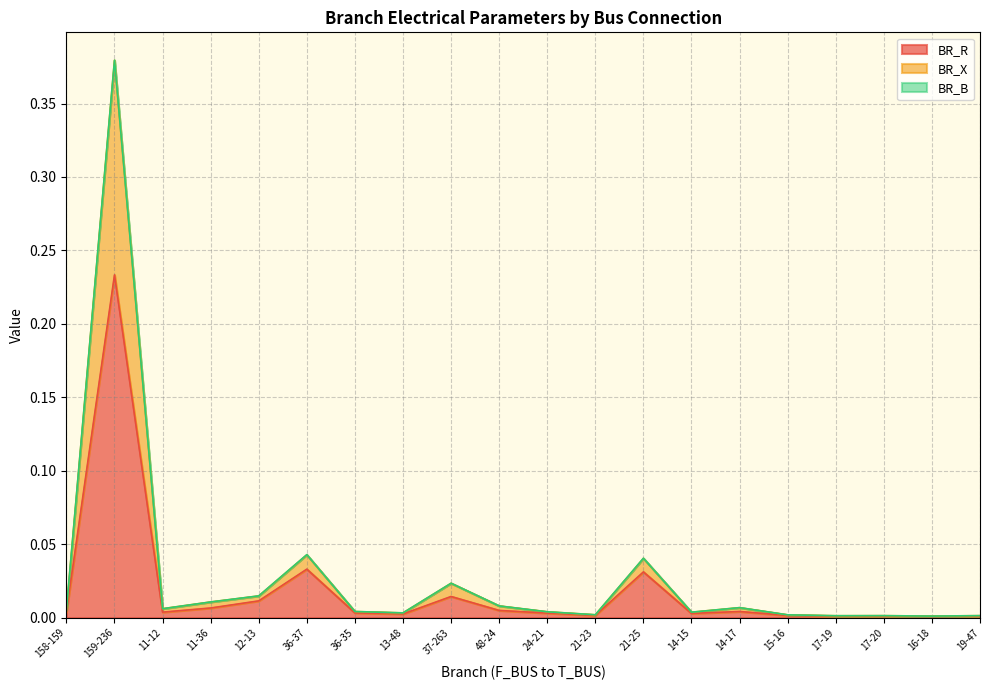

What position from the left is 36-35?

7